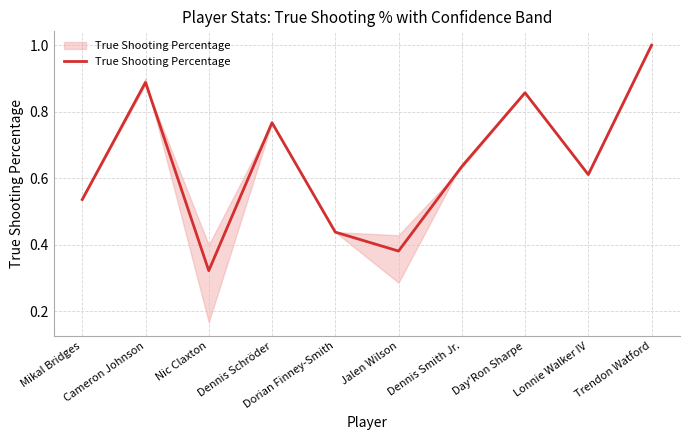

What is the difference between the maximum and minimum values?

0.7